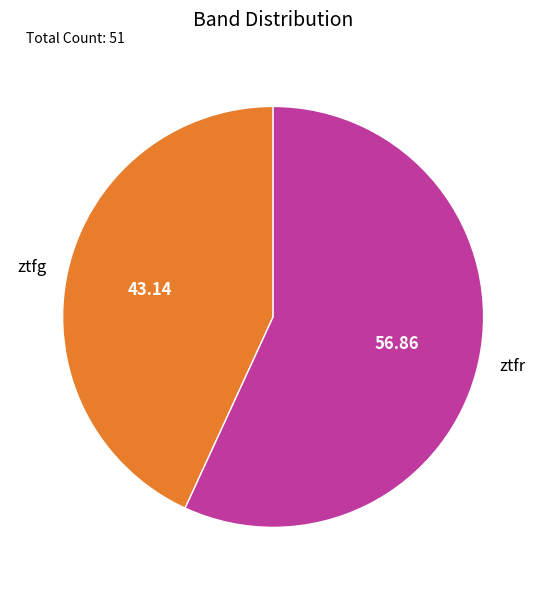

How many slices are in this pie chart?

2